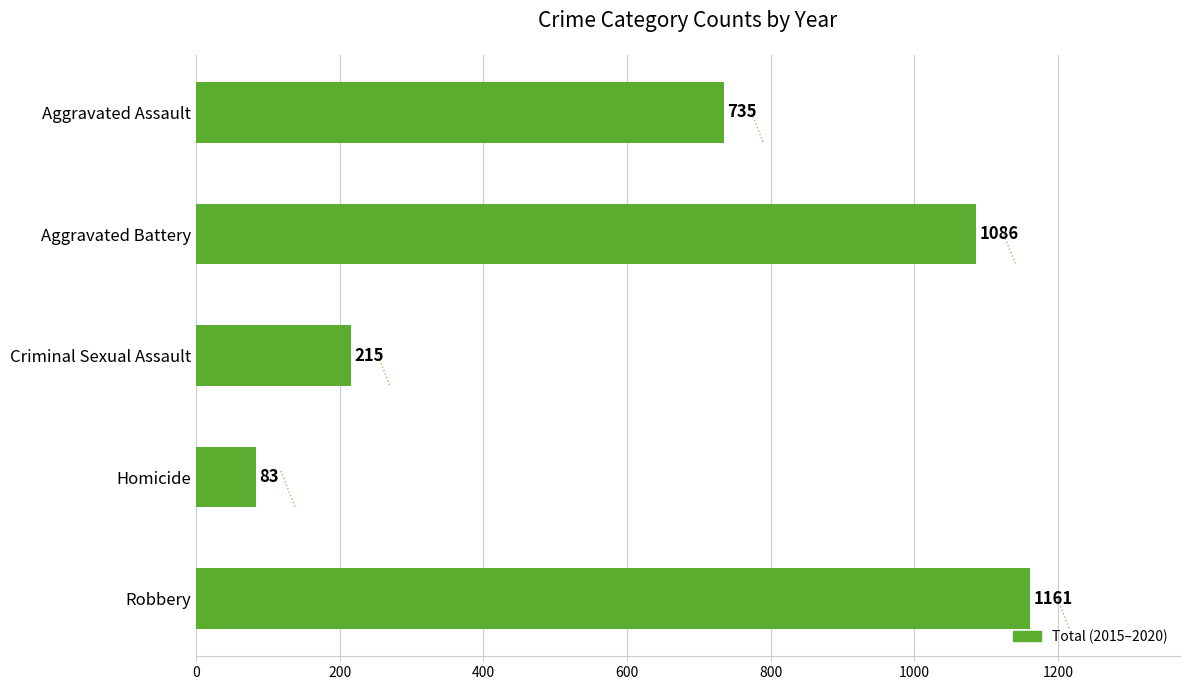

What position from the bottom is Homicide?

2